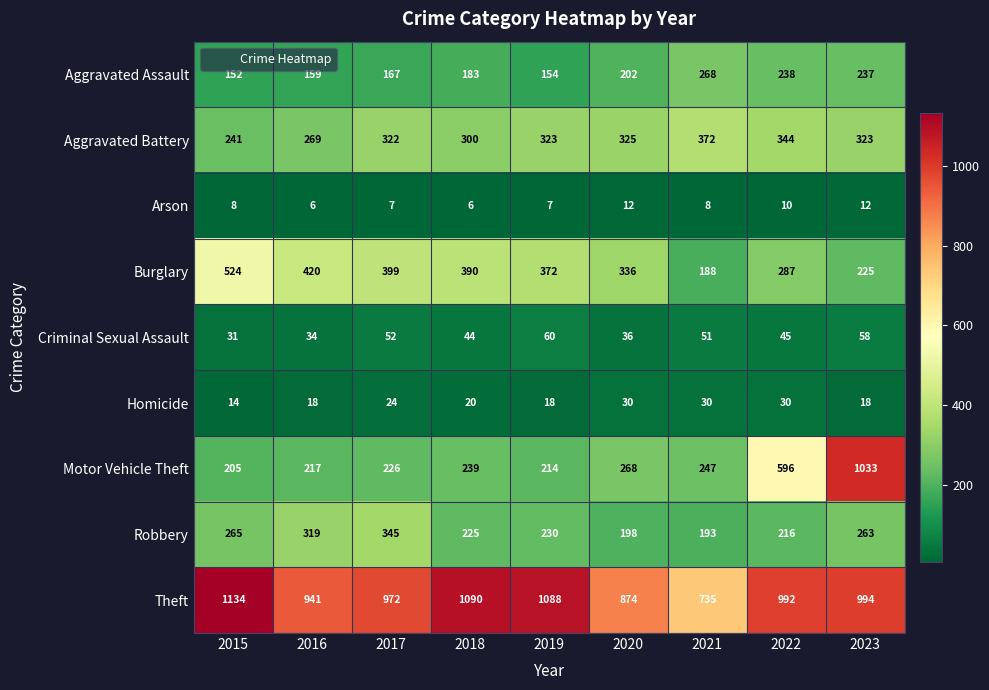

Which series has the widest spread of values?

Motor Vehicle Theft